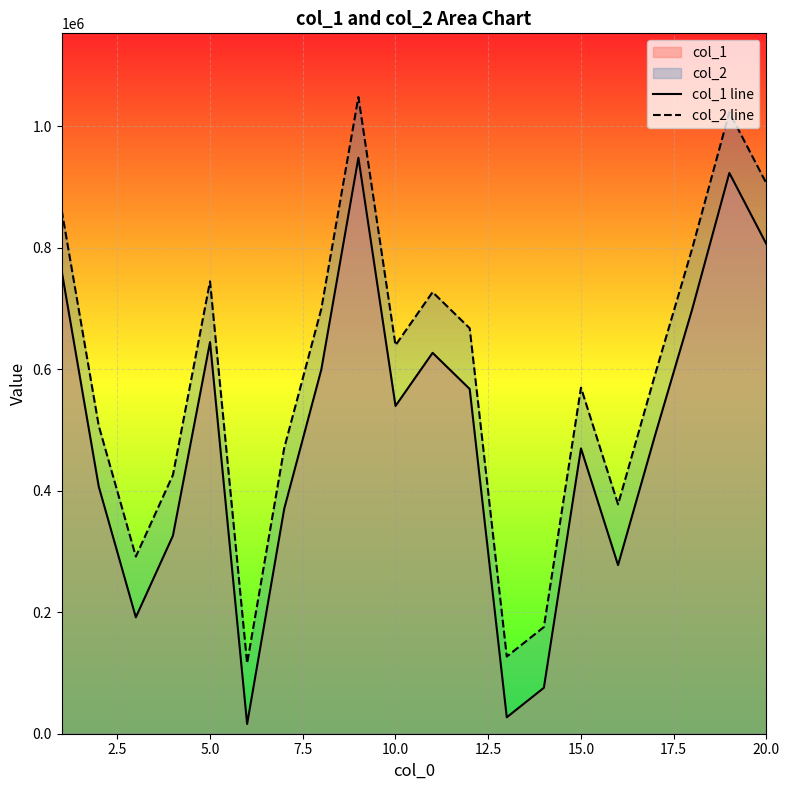

What is the minimum value for col_2 line?

116073